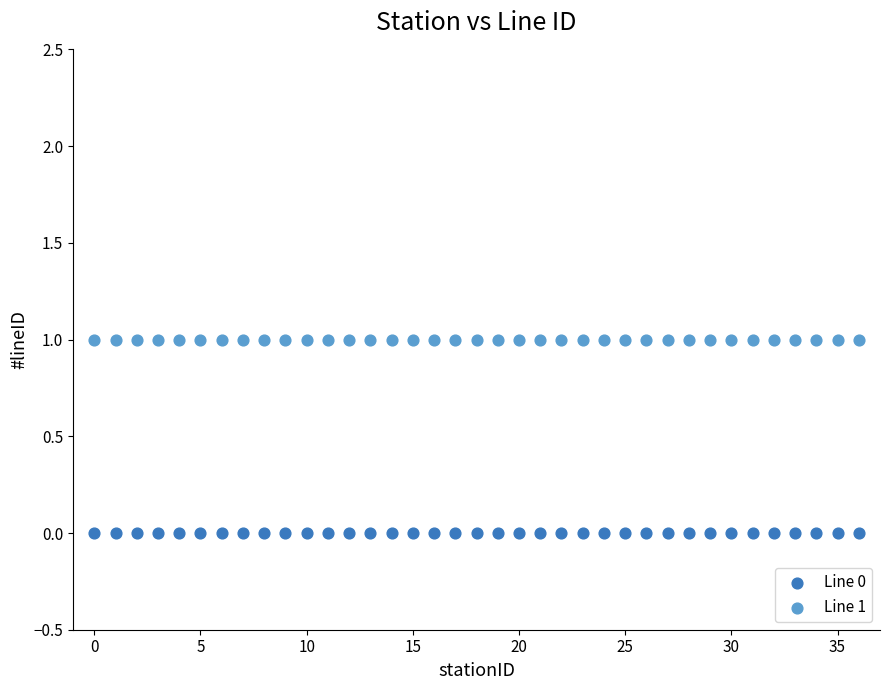

Which series contains the lowest Y value?

Line 0